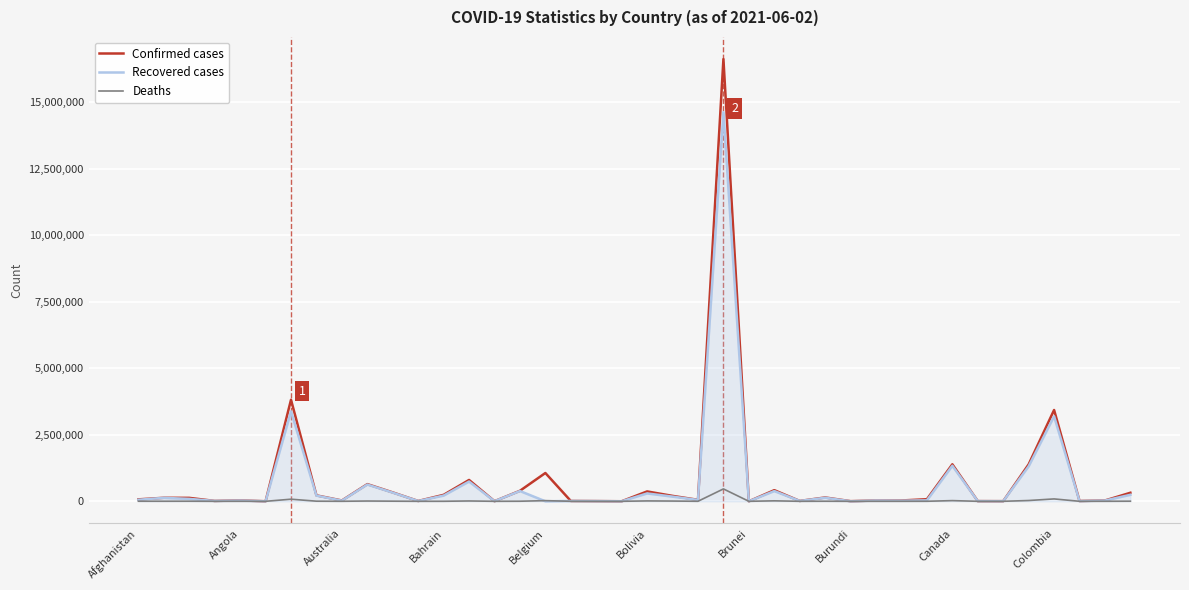

List the series in order of their peak value, lowest first.

Deaths, Recovered cases, Confirmed cases